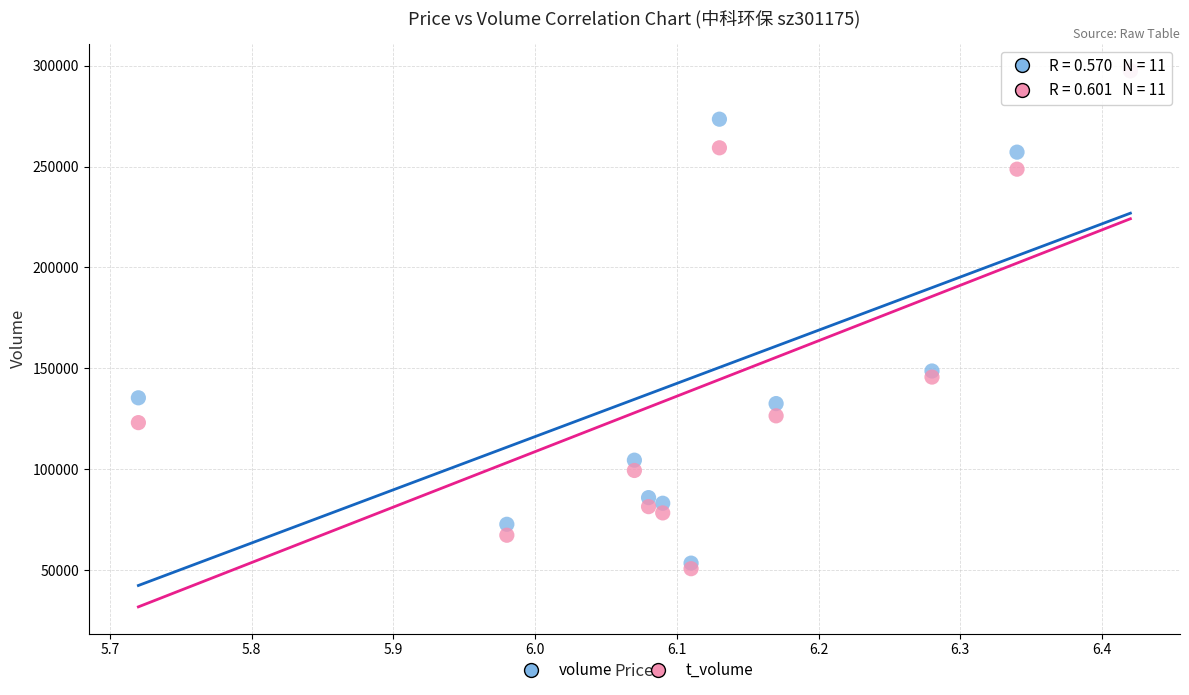

Across all series, what Y value is closest to 174120?

148697.0